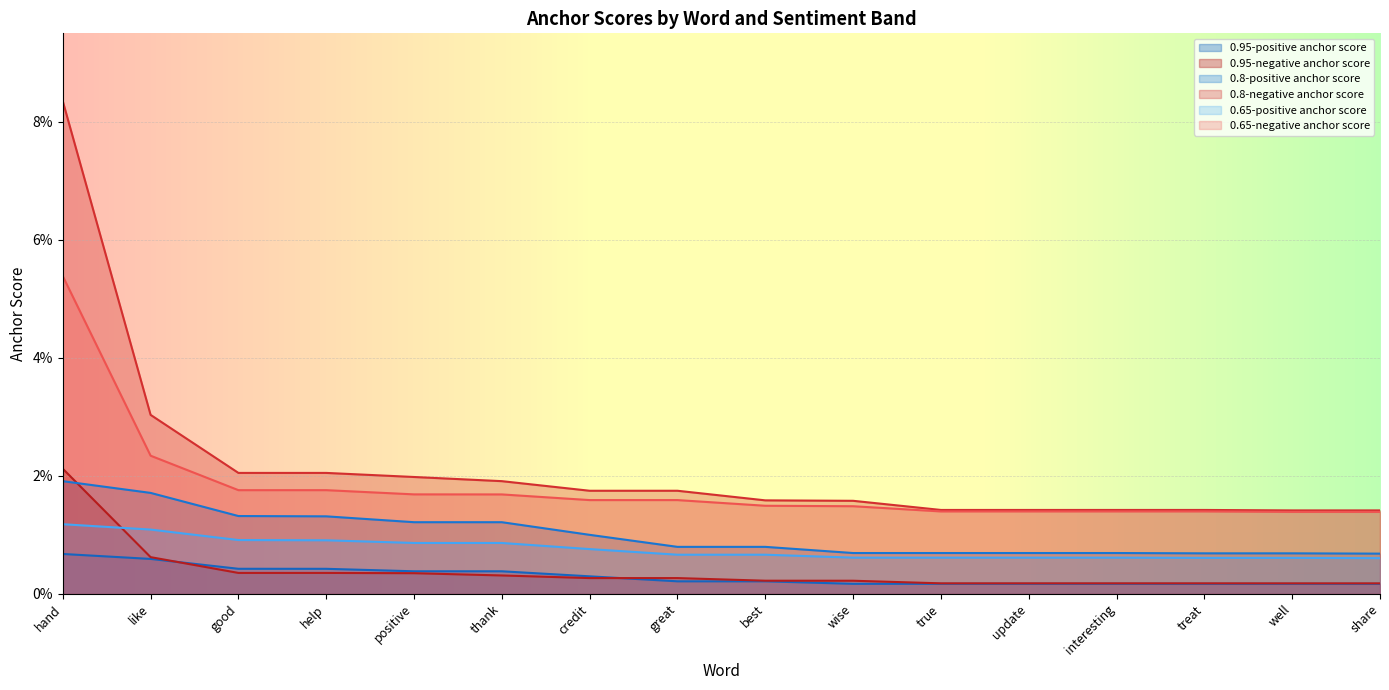

Rank the series at good from highest to lowest value.

0.8-negative anchor score, 0.65-negative anchor score, 0.8-positive anchor score, 0.65-positive anchor score, 0.95-positive anchor score, 0.95-negative anchor score